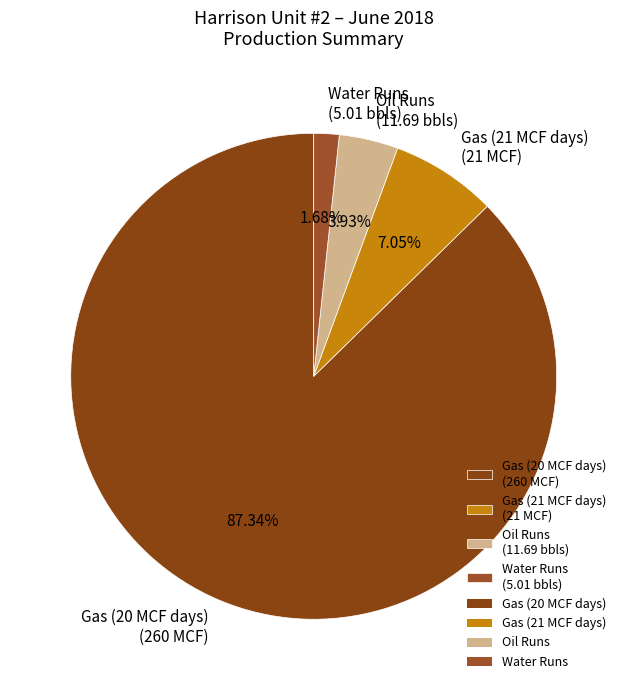

What is the majority slice?

Gas (20 MCF days) (260 MCF)